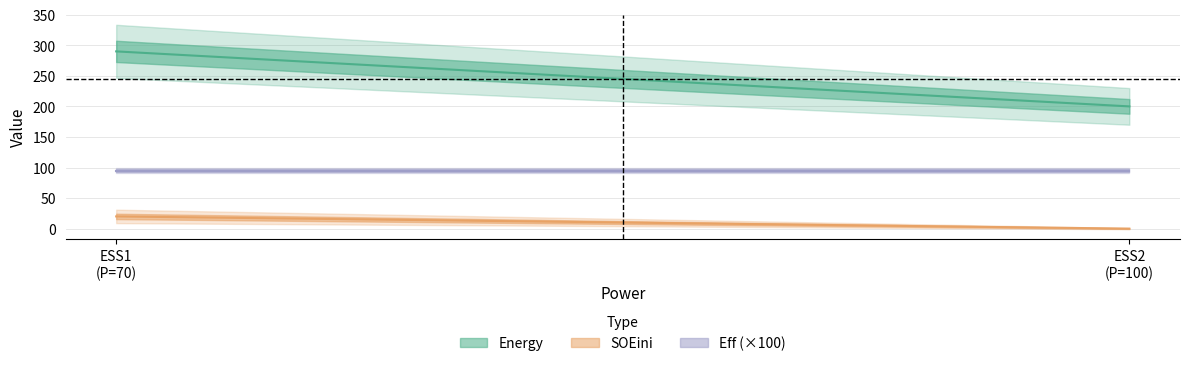

Rank the categories by SOEini value from lowest to highest.

100, 70